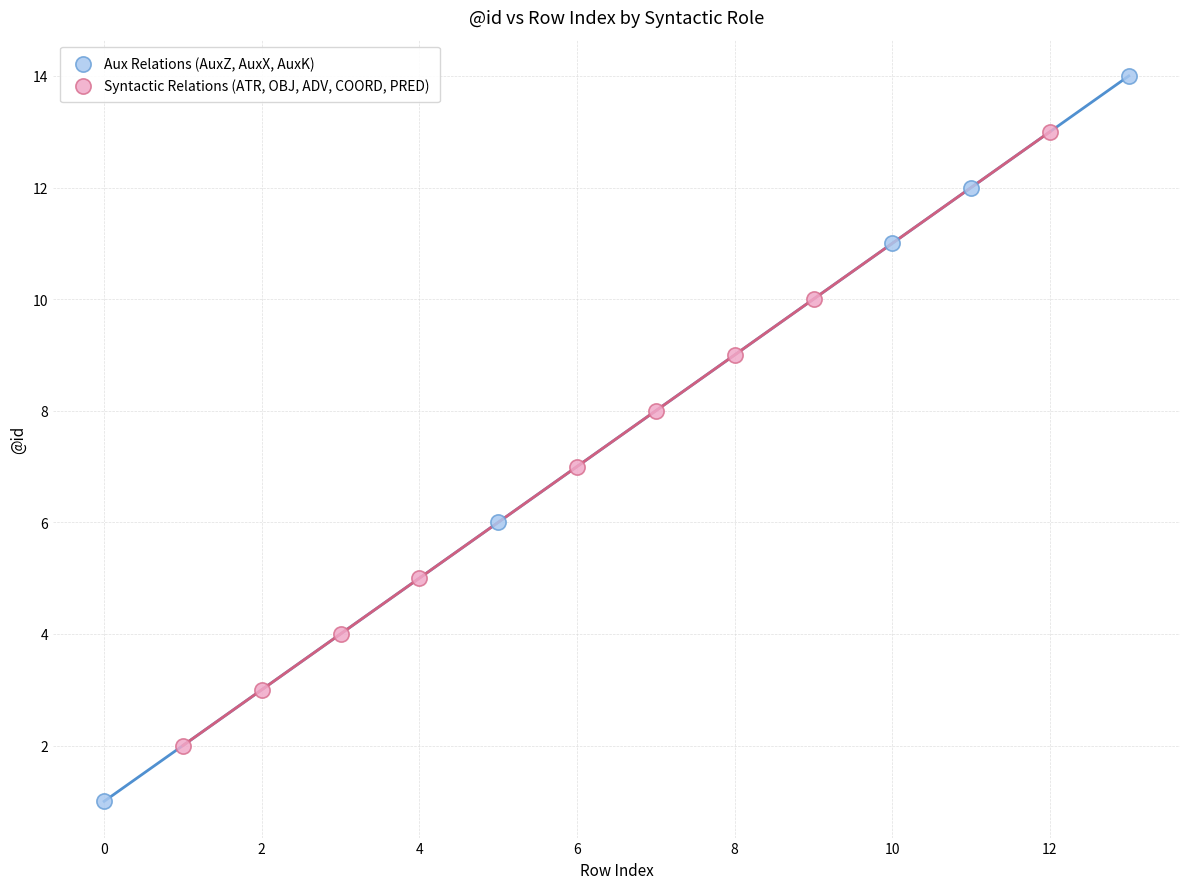

Which series has the widest spread of Y values?

Aux Relations (AuxZ, AuxX, AuxK)